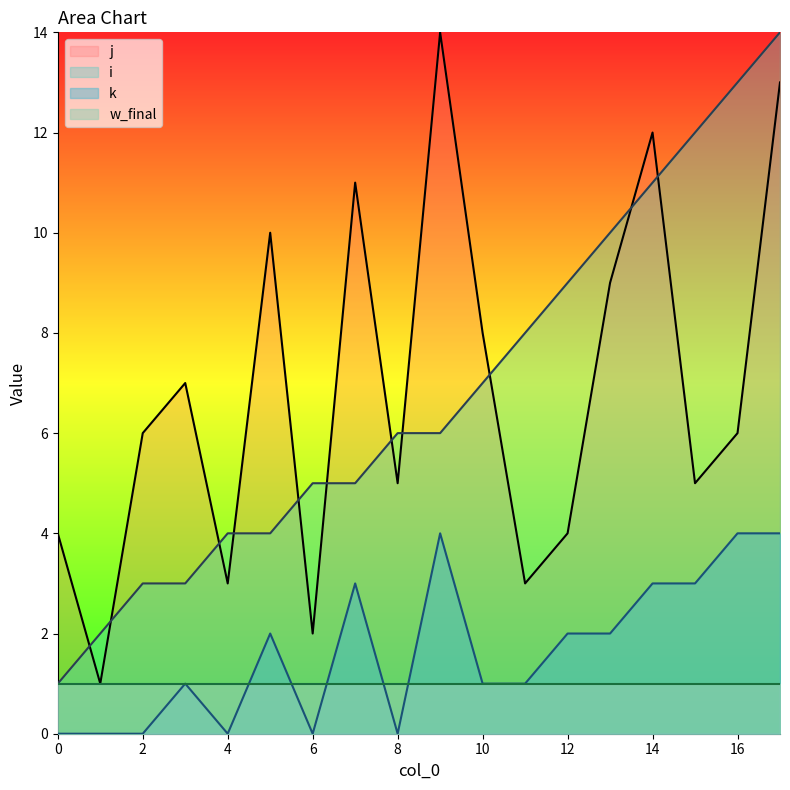

What is the value of the k point at the 8th from the left?

3